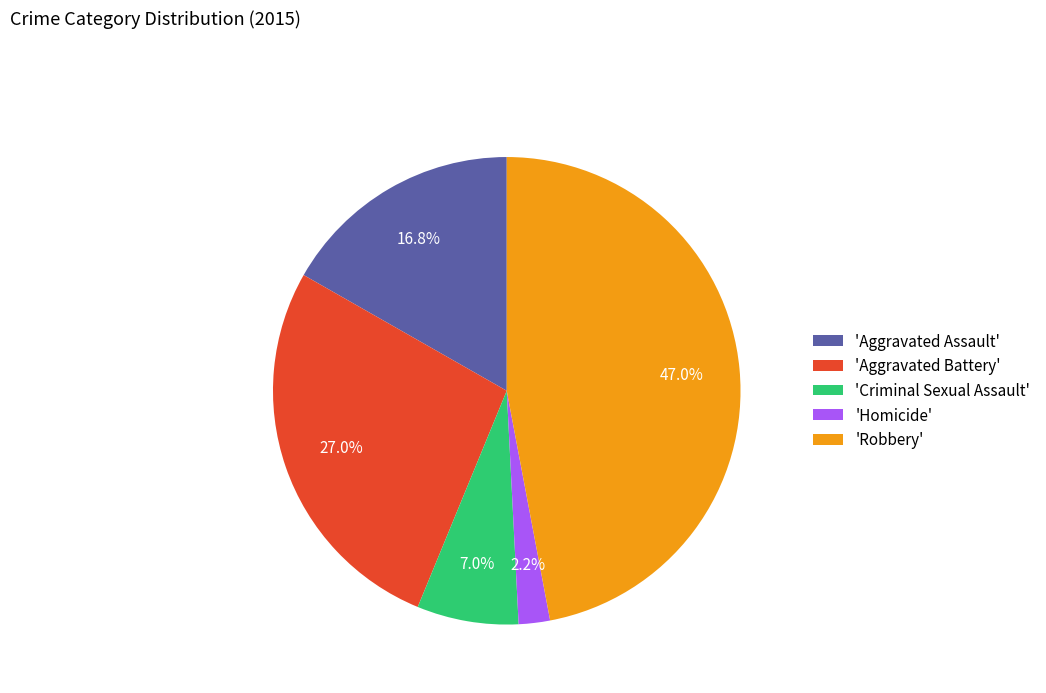

Is there a majority slice in this chart?

No